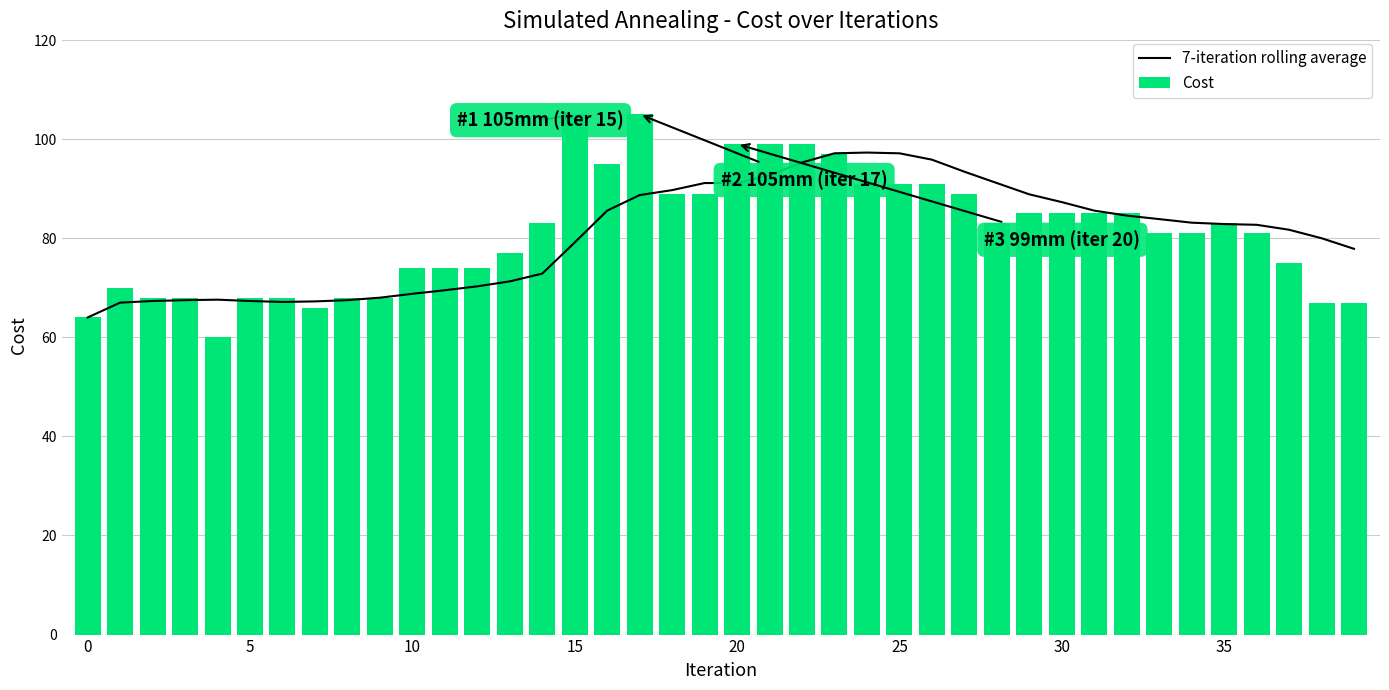

What is the minimum value shown in the chart?

60.0